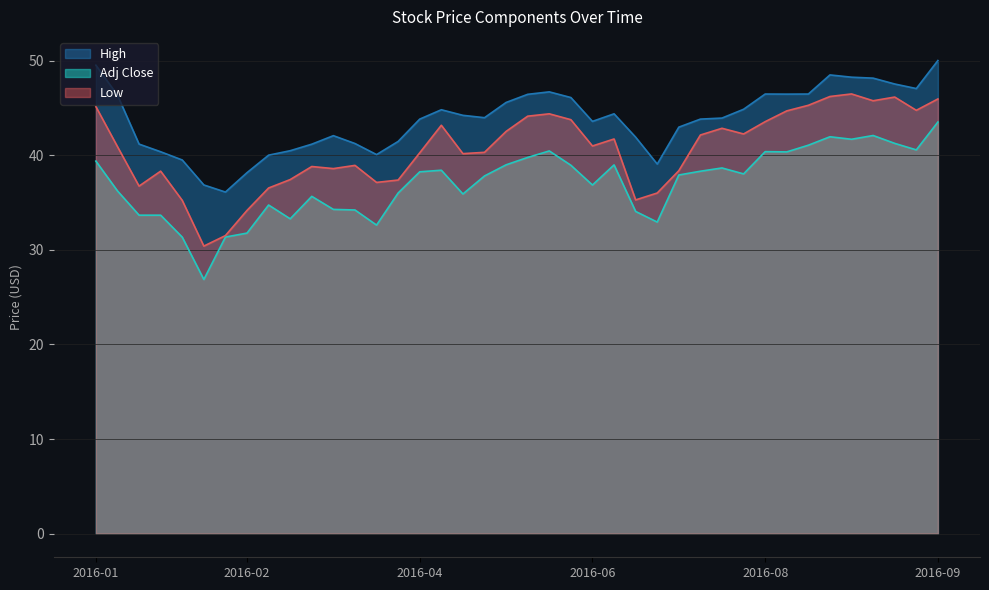

True or false: High and Adj Close intersect in this chart.

False